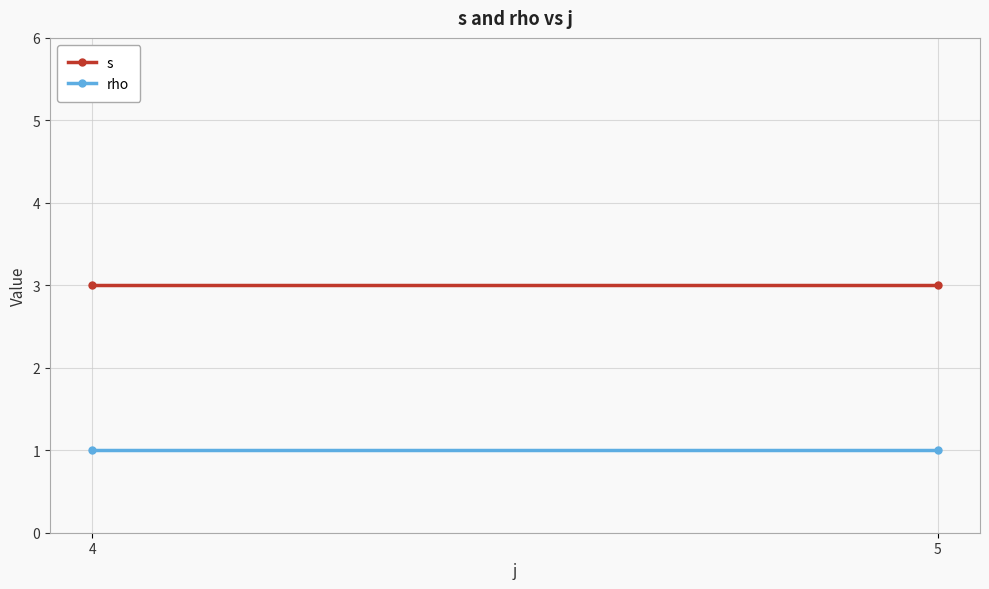

Reading left to right, list all the values displayed in this chart.

s: 3	3
rho: 1	1